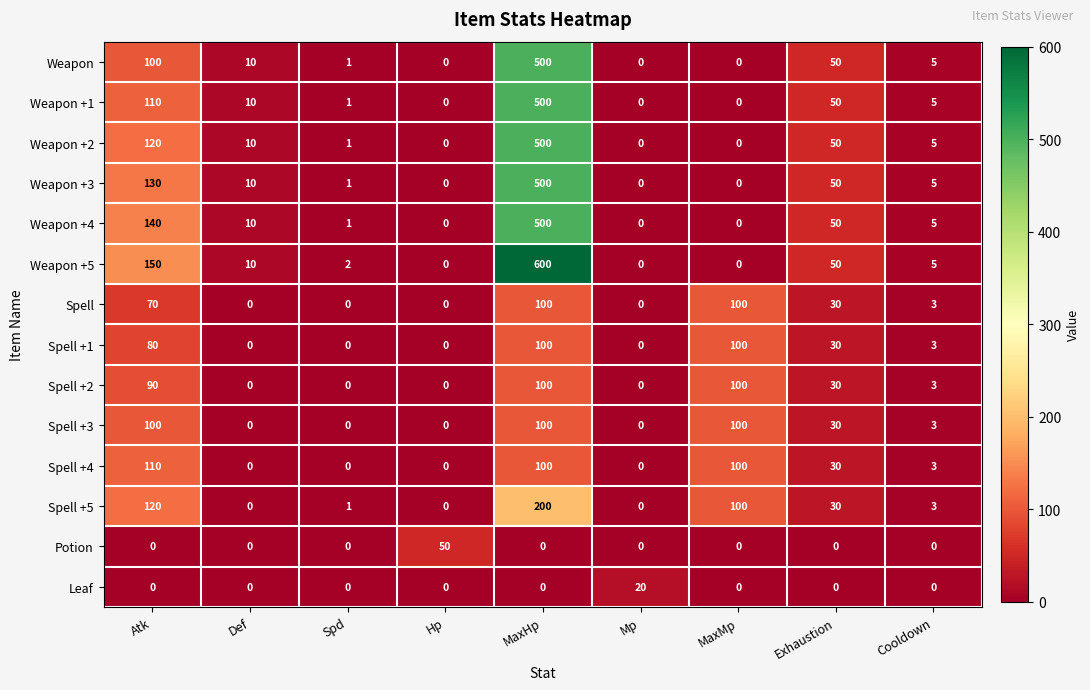

Read the Spell +2 value at Cooldown.

3